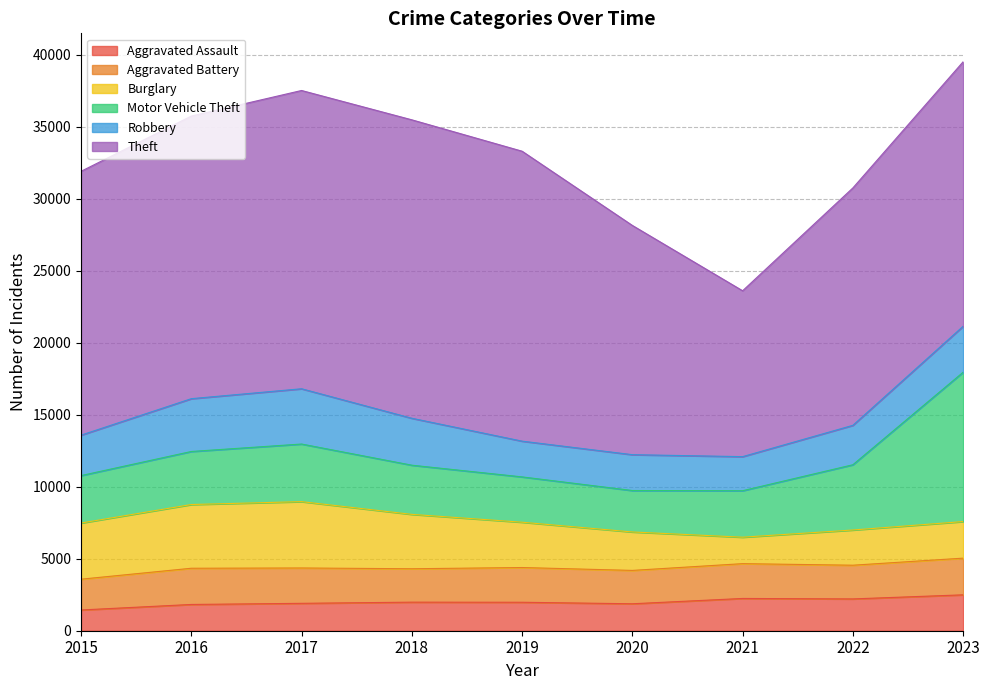

What is the total value across all series at 2023?

39517